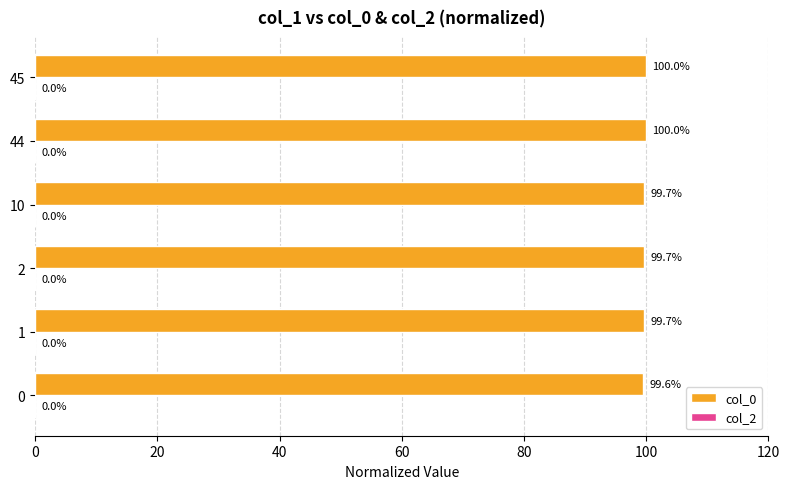

Read the value at 45.

100.0